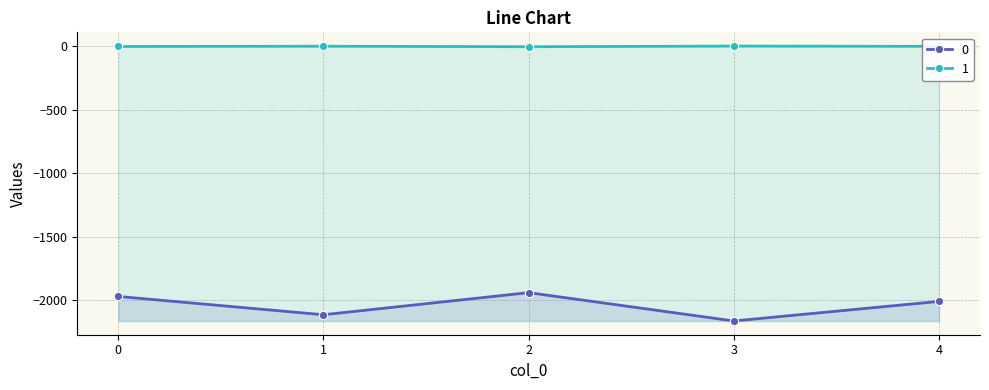

At which category is the sum across all series the highest?

2